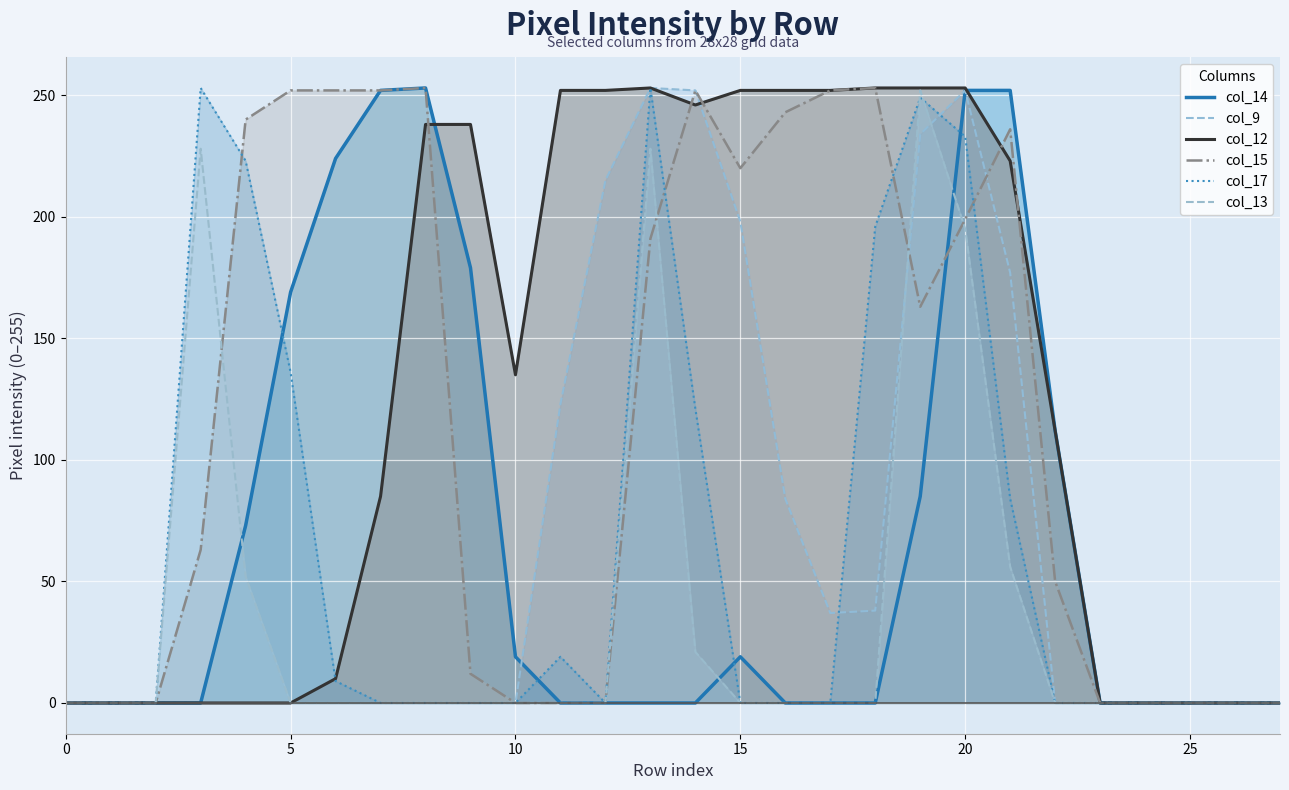

Which series has the largest total across all categories?

col_12